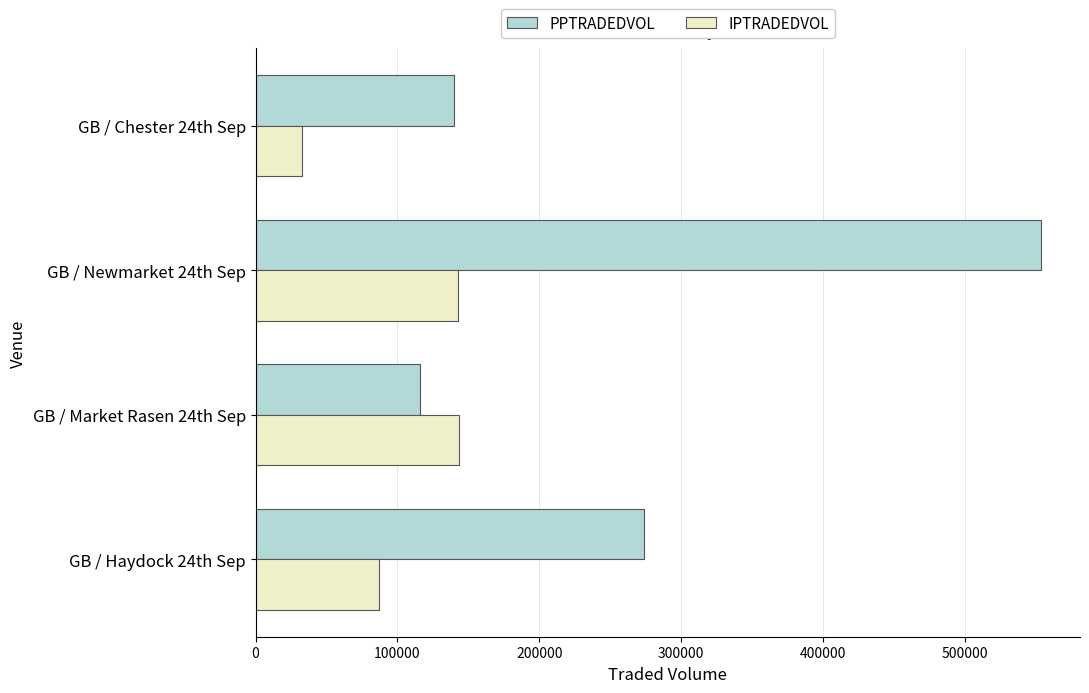

How many values in the IPTRADEDVOL series exceed 142763?

2